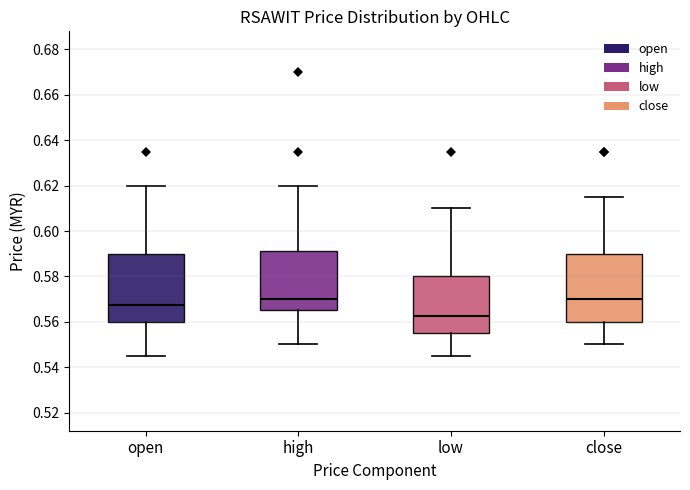

Reading left to right, transcribe this box plot: for each box, give where its median line is, the range the box spans, and where its two whiskers end, as read against the y-axis. The values are not printed on the chart, so give them approximately, as read against the axis.

open: median 0.568, box 0.560 to 0.590, whiskers 0.546 to 0.620
high: median 0.570, box 0.566 to 0.592, whiskers 0.550 to 0.620
low: median 0.562, box 0.556 to 0.580, whiskers 0.546 to 0.610
close: median 0.570, box 0.560 to 0.590, whiskers 0.550 to 0.616